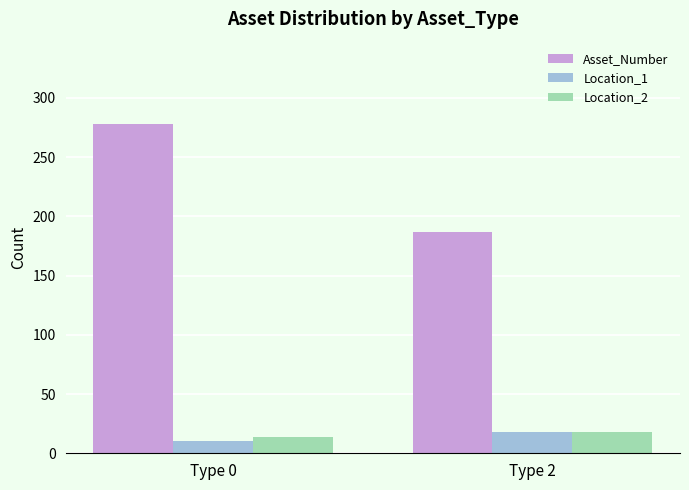

At which label does Location_2 reach its minimum?

Type 0